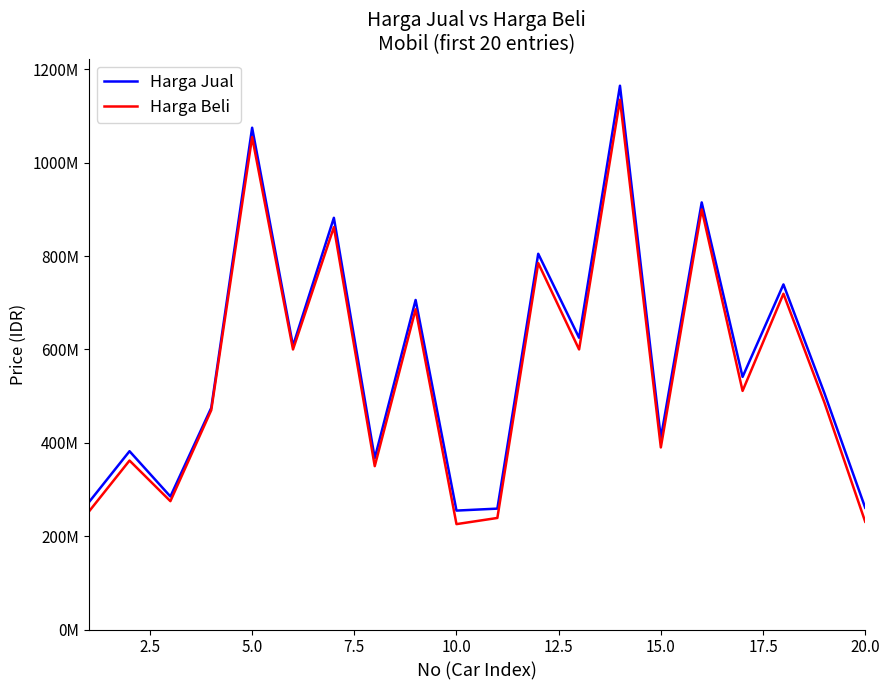

Does the chart display data point markers on the line(s)?

No